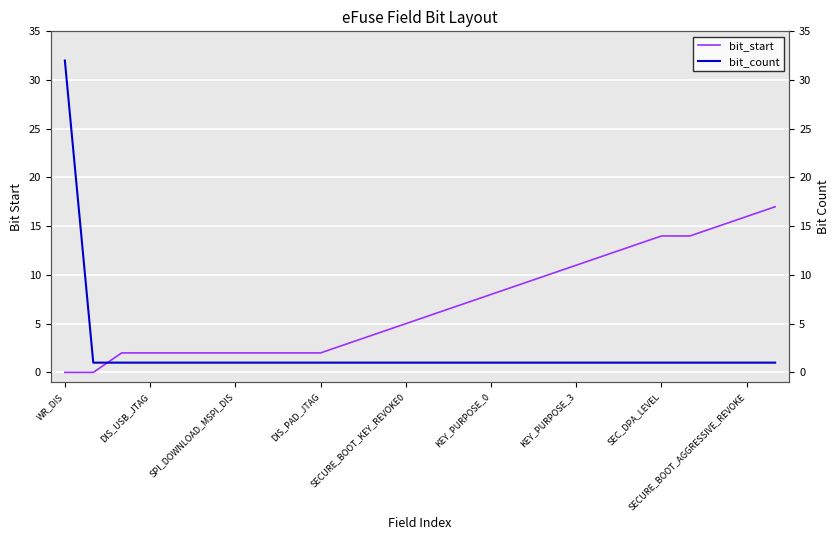

What is the difference between the maximum and second lowest values in the bit_count series?

31